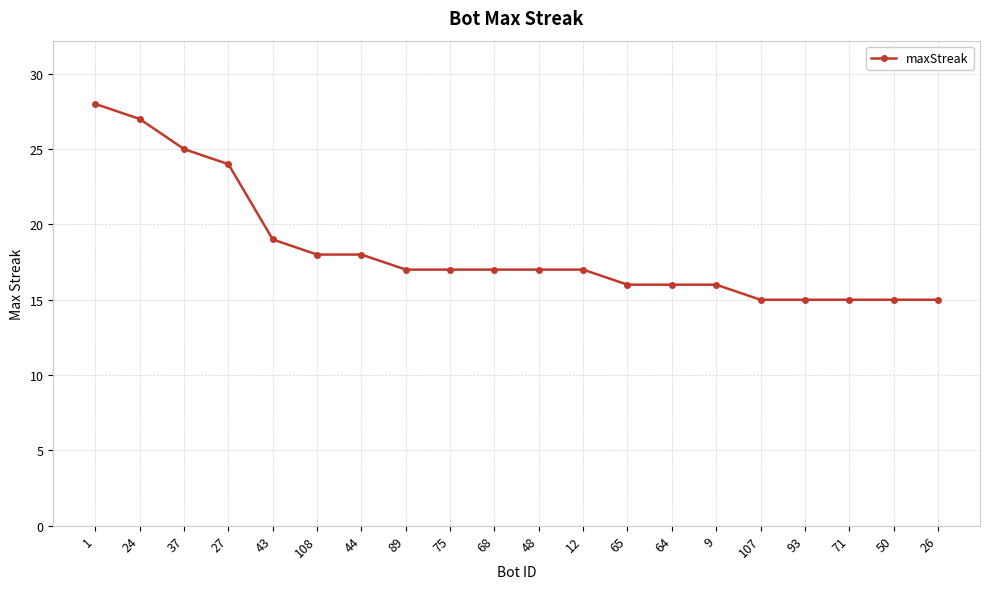

What is the greatest value displayed?

28